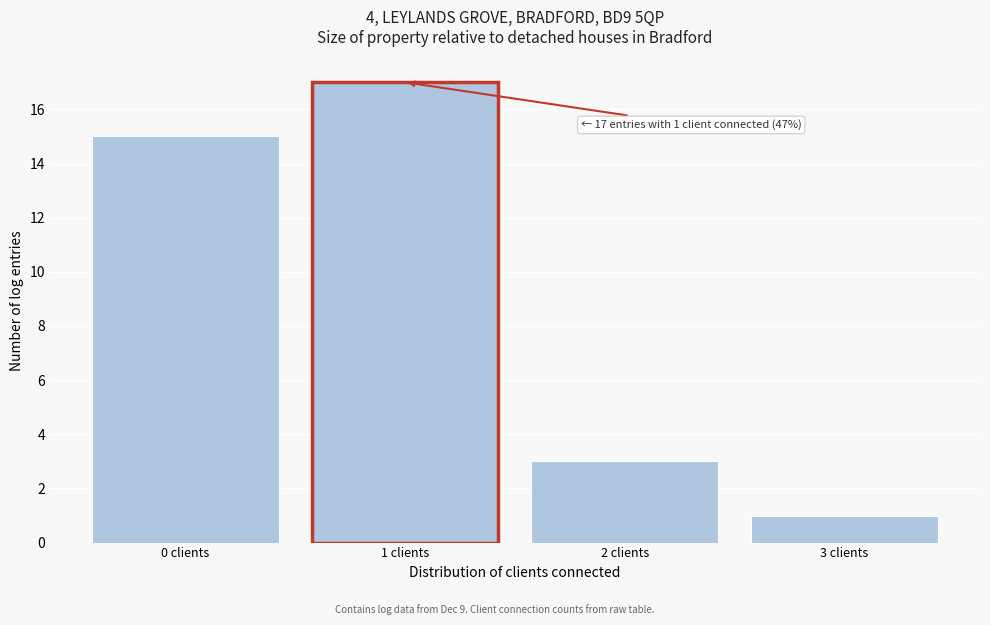

Which range on the x-axis has the tallest bar?

0.5 to 1.5